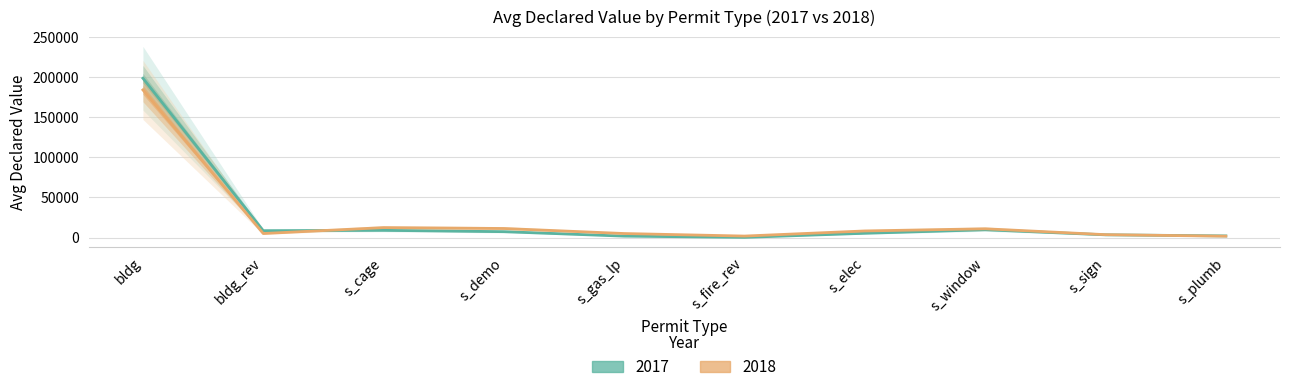

At which label does 2018 first exceed 8250?

bldg